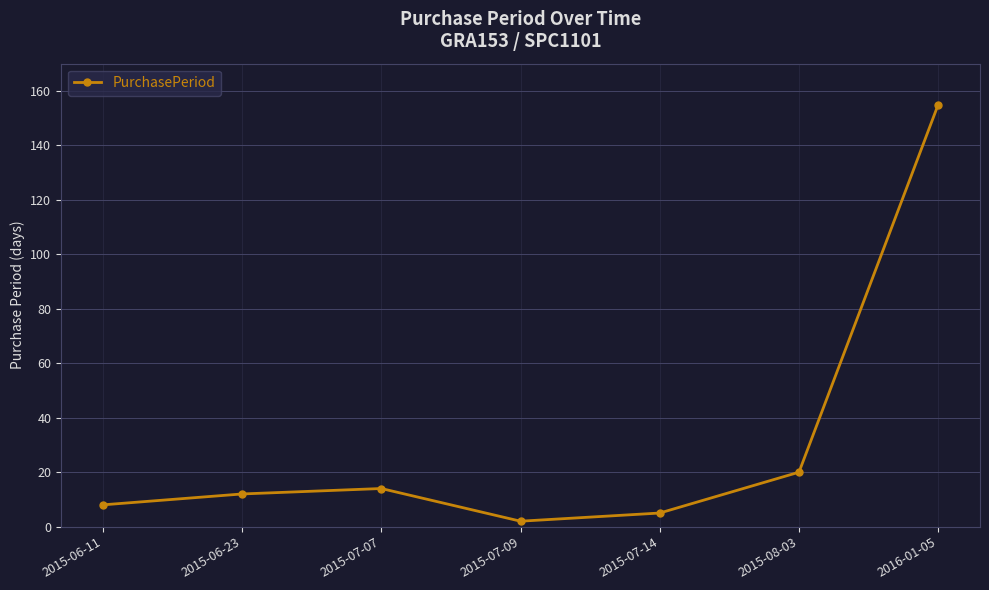

What is the ratio of the value at 2015-06-11 to the value at 2016-01-05?

0.1